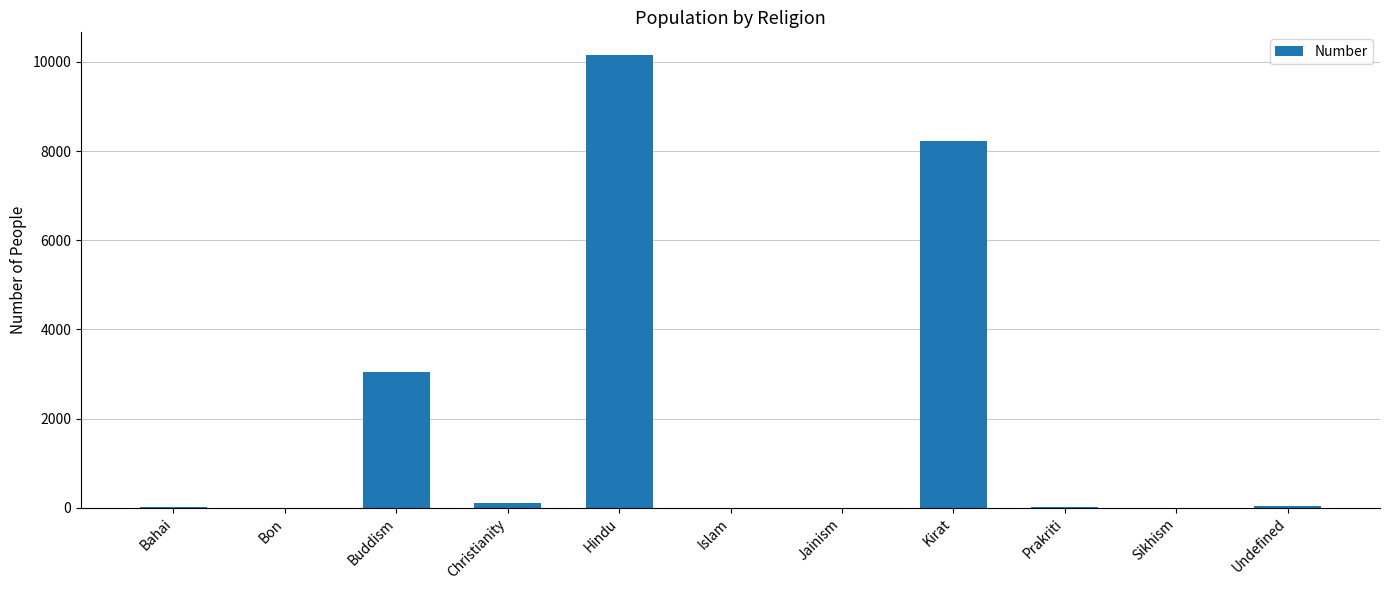

Count the number of data series in this chart.

1